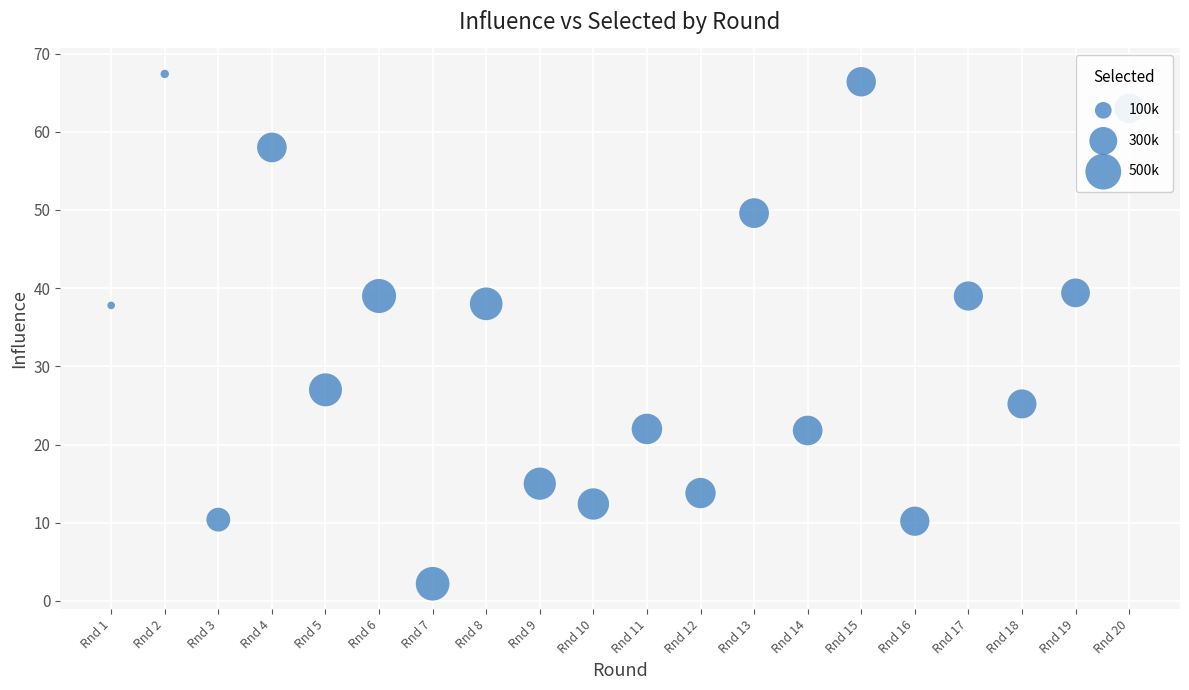

Between Rnd 5 and Rnd 19, which is larger?

Rnd 19